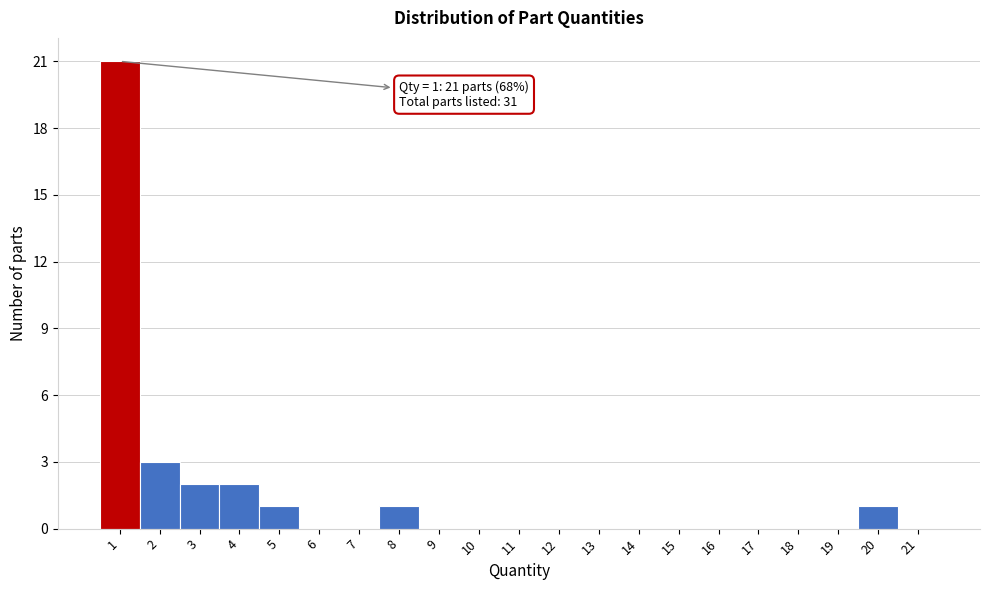

Which range on the x-axis has the tallest bar?

0.5 to 1.5